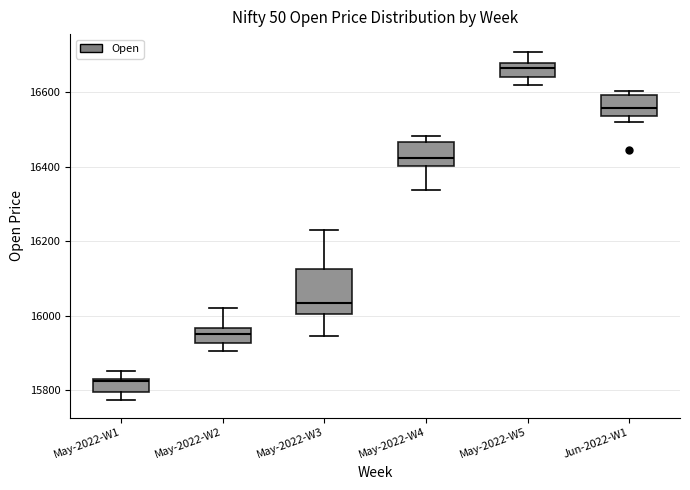

Reading left to right, transcribe this box plot: for each box, give where its median line is, the range the box spans, and where its two whiskers end, as read against the y-axis. The values are not printed on the chart, so give them approximately, as read against the axis.

May-2022-W1: median 15820, box 15800 to 15840, whiskers 15780 to 15860
May-2022-W2: median 15960 (inside the box), box 15920 to 15960, whiskers 15900 to 16020
May-2022-W3: median 16040, box 16000 to 16120, whiskers 15940 to 16220
May-2022-W4: median 16420, box 16400 to 16460, whiskers 16340 to 16480
May-2022-W5: median 16660, box 16640 to 16680, whiskers 16620 to 16700
Jun-2022-W1: median 16560, box 16540 to 16600, whiskers 16520 to 16600 (just above the box's upper edge)